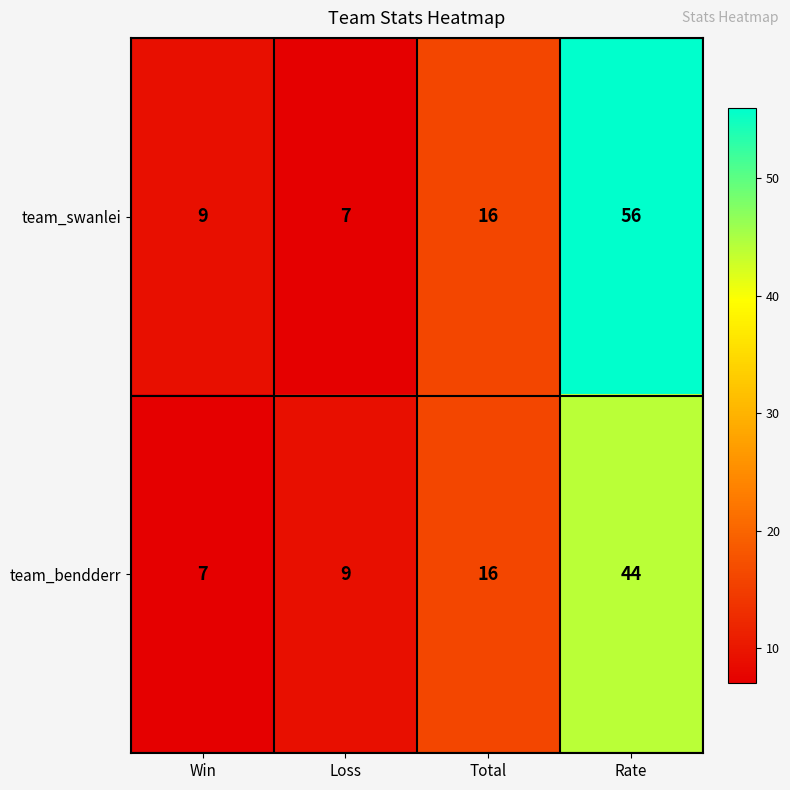

What is the difference between the maximum and minimum values in the team_bendderr series?

37